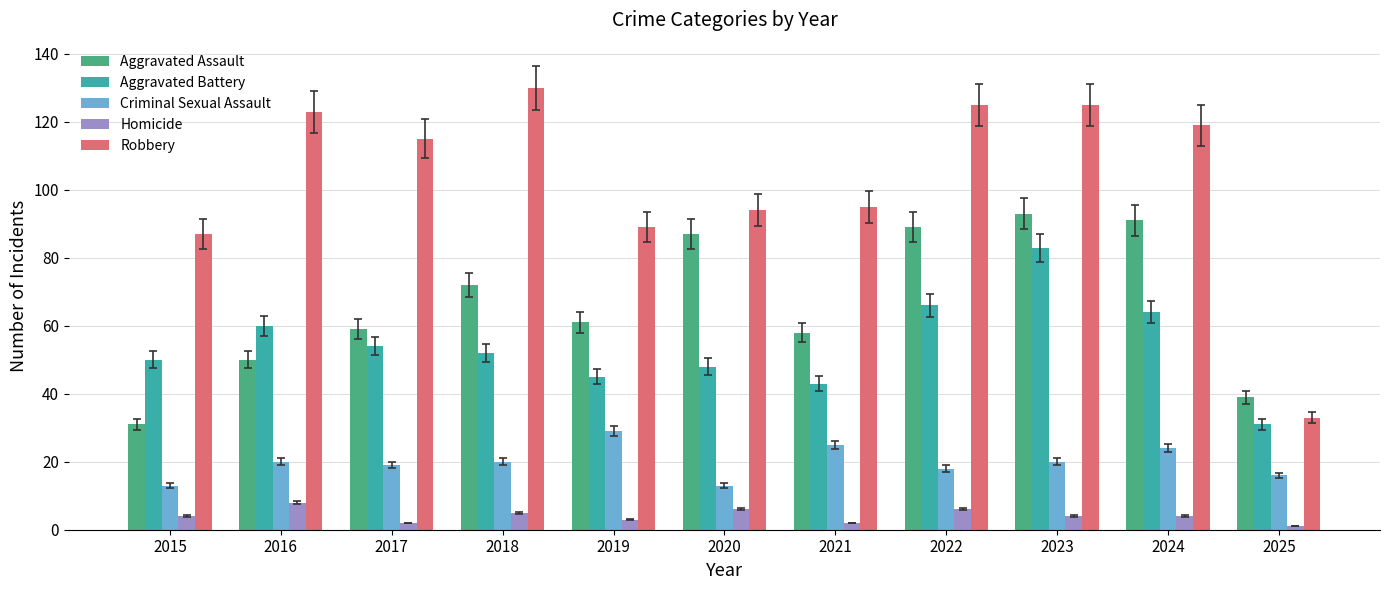

Which category has the highest value in the Aggravated Assault series?

2023